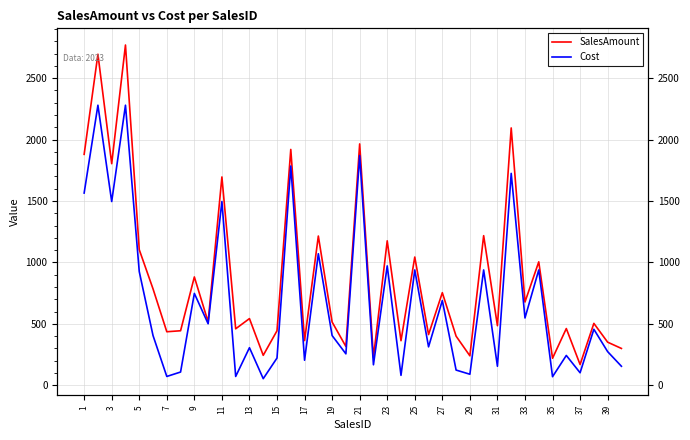

How many lines are shown in the chart?

2